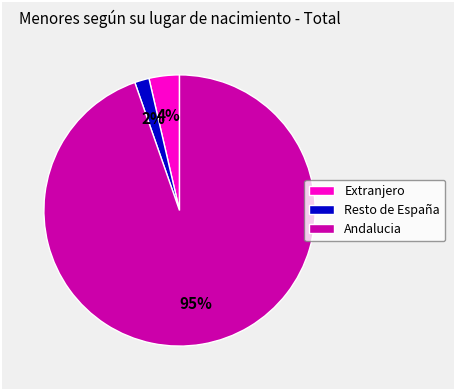

Rank the categories by value from lowest to highest.

Resto de España, Extranjero, Andalucia